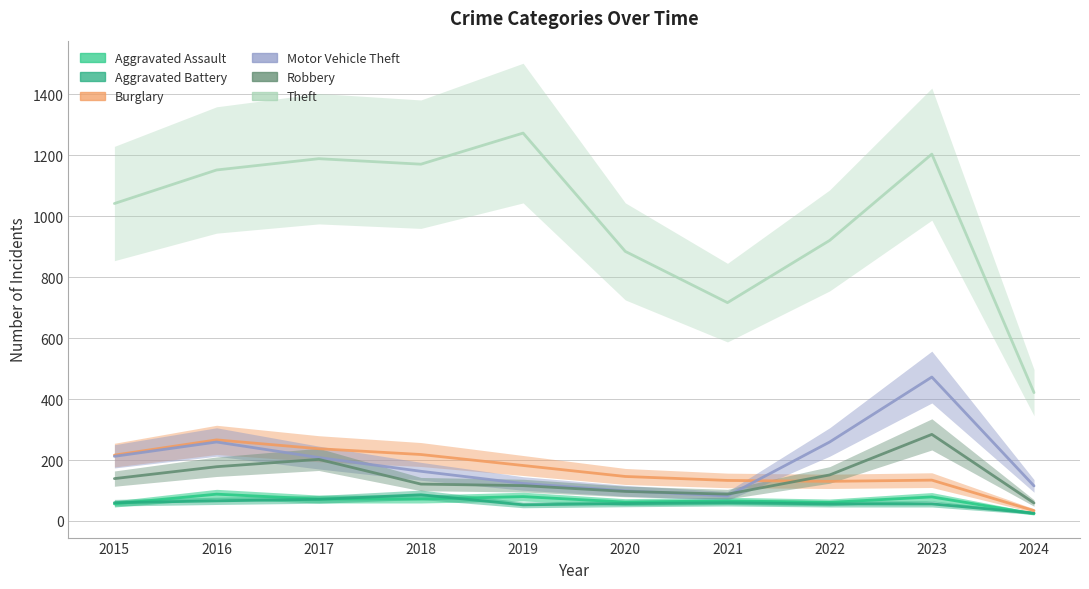

The value of Theft at 2015 is 1041. True or false?

True